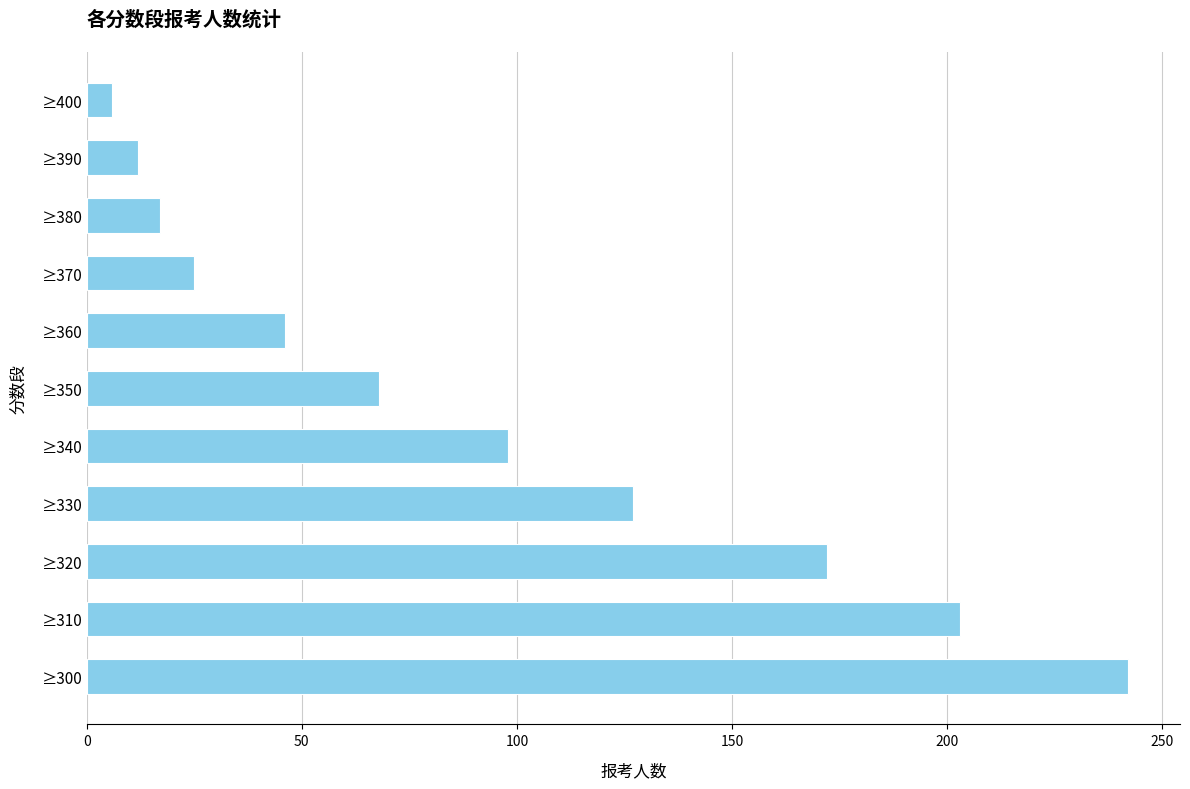

Count the number of categories in the chart.

11